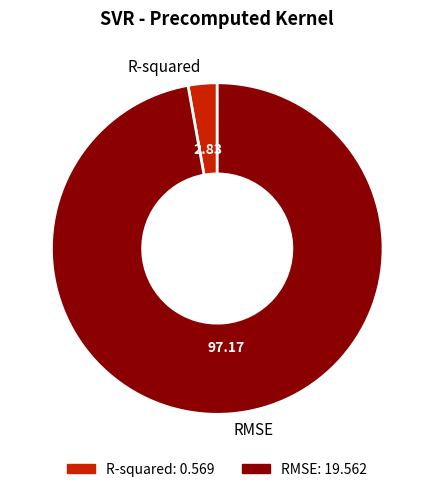

Which slice is the largest?

RMSE